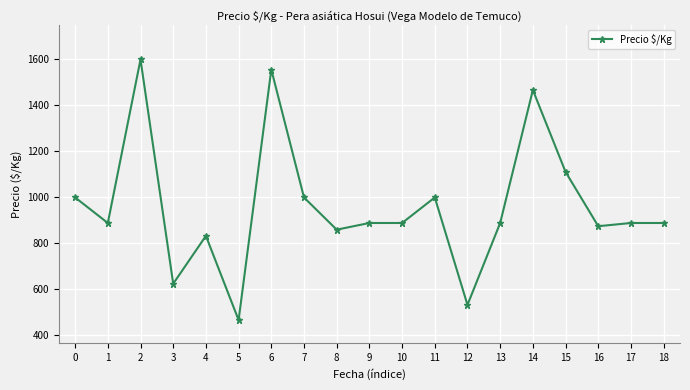

At which category does the chart reach its minimum across all series?

5